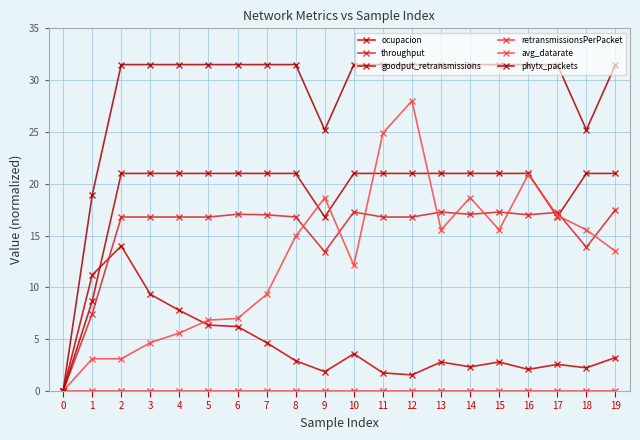

At 16, list the series in order from smallest to largest.

retransmissionsPerPacket, ocupacion, throughput, avg_datarate, goodput_retransmissions, phytx_packets